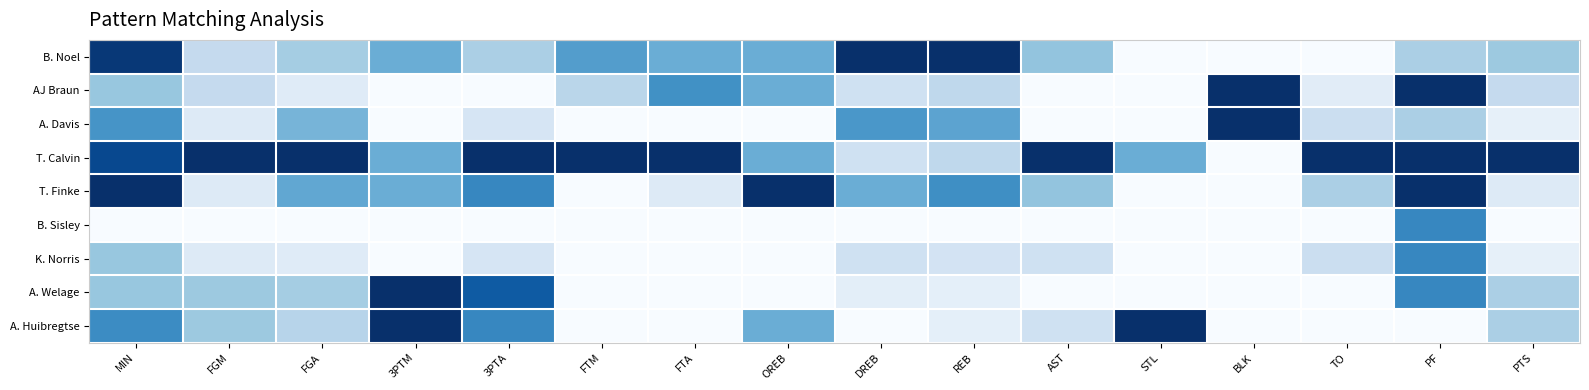

What is the difference between the highest and lowest values at PTS?

1.0